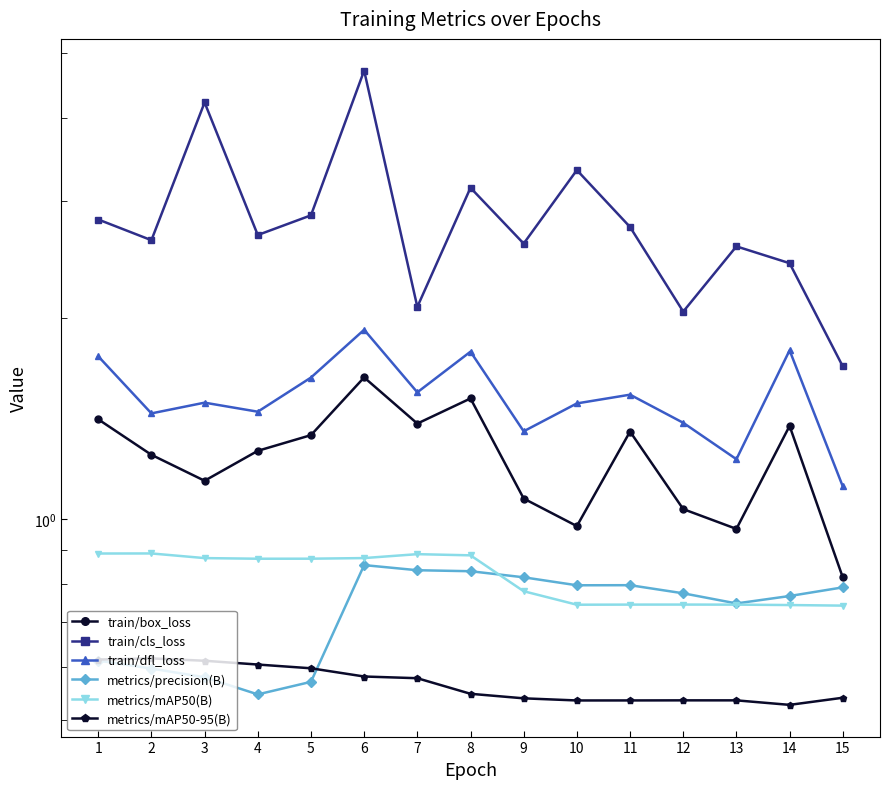

How many series are shown in this chart?

6